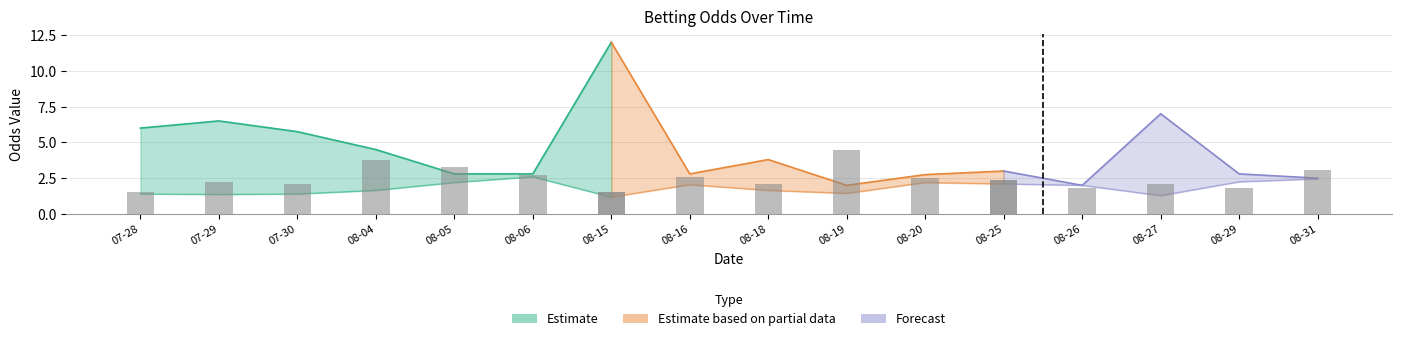

What is the label of the 9th bar from the right?

2023-08-16